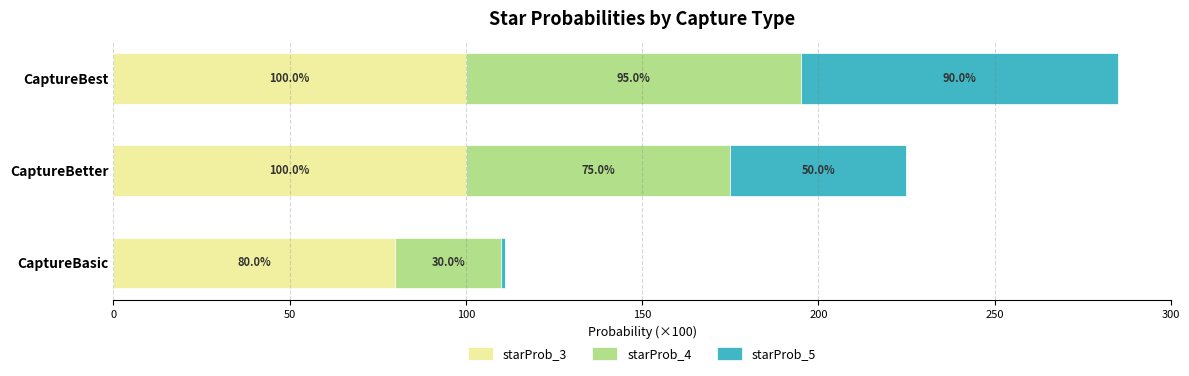

What is the maximum value for starProb_3?

100